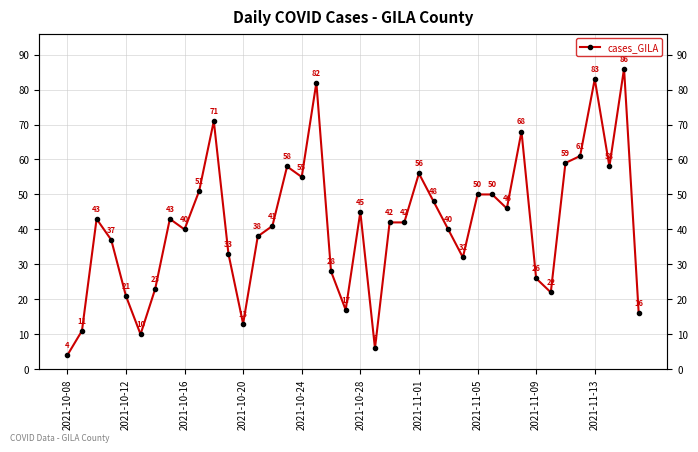

How many lines are shown in the chart?

1